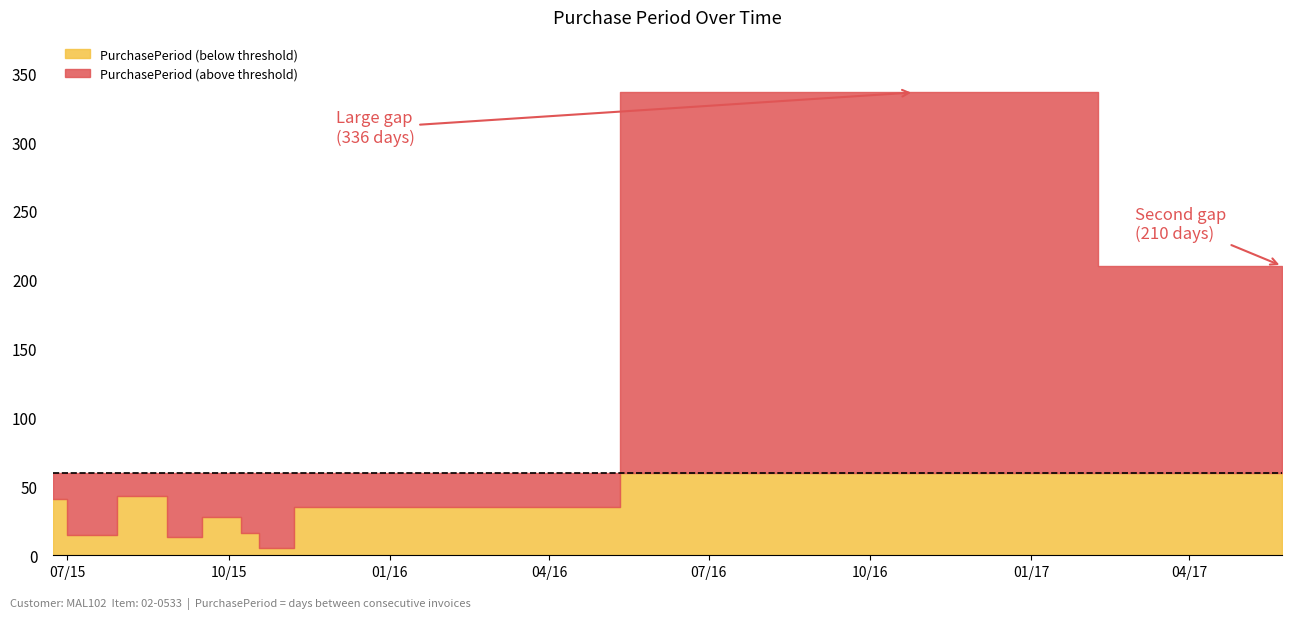

How many points are lower than both their immediate neighbors (excluding endpoints)?

3